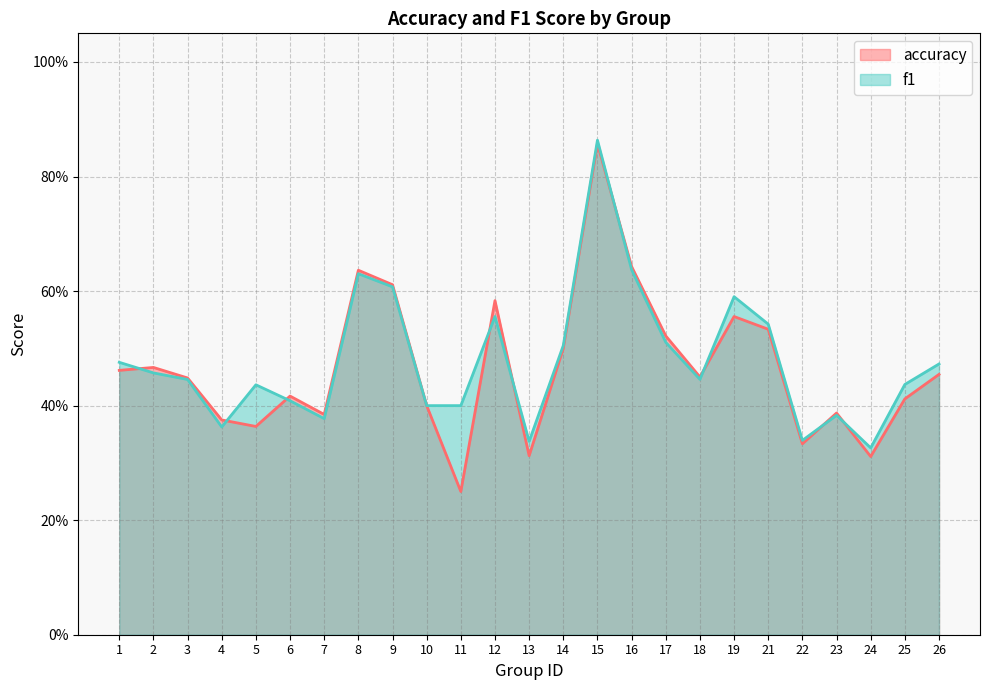

What is the difference between the second highest and second lowest values in the f1 series?

0.3